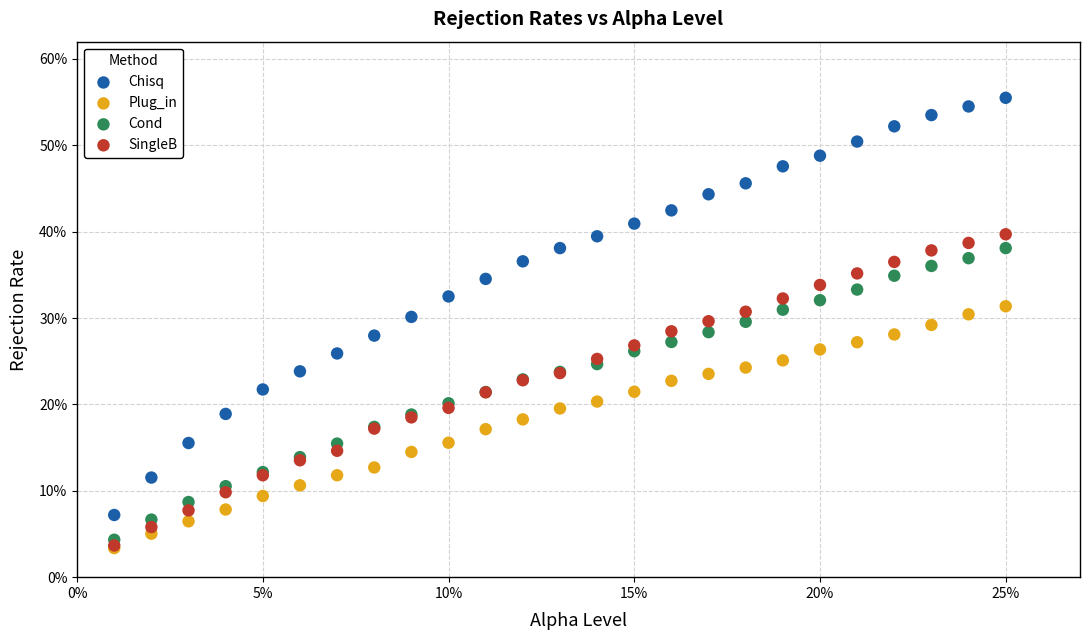

Which series has the widest spread of Y values?

Chisq